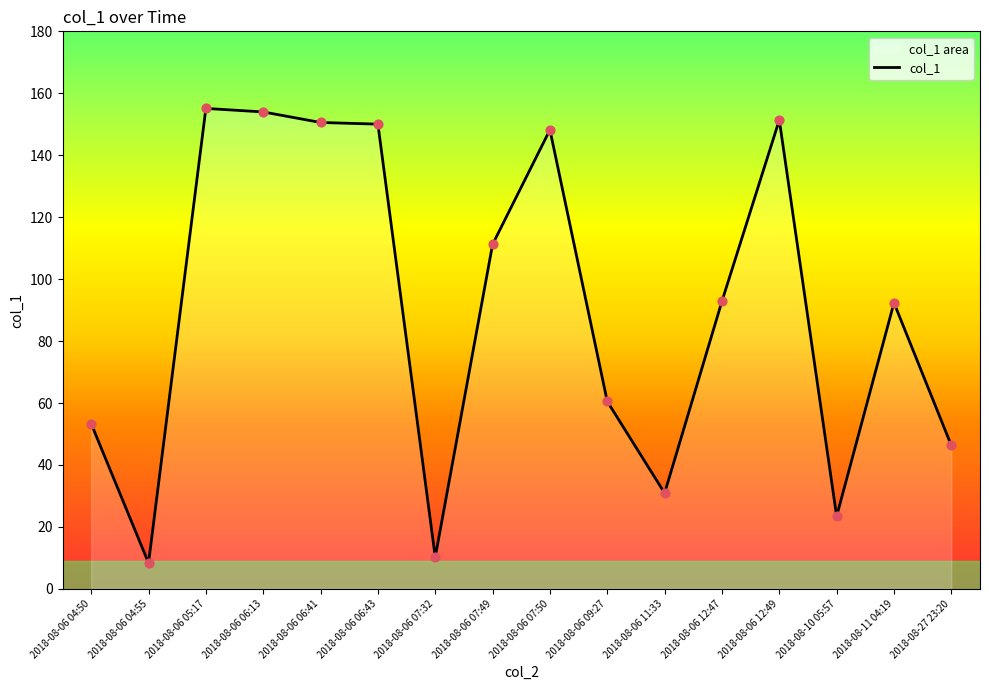

Between 2018-08-06 07:50 and 2018-08-06 06:43, which is larger?

2018-08-06 06:43